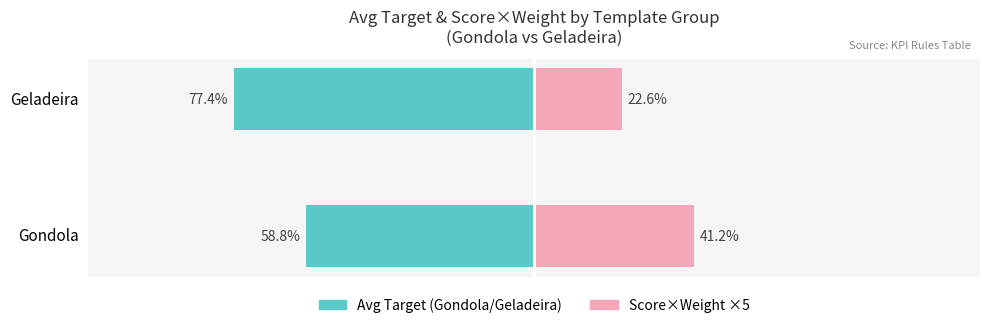

What is the total value across all series at Gondola?

-17.6